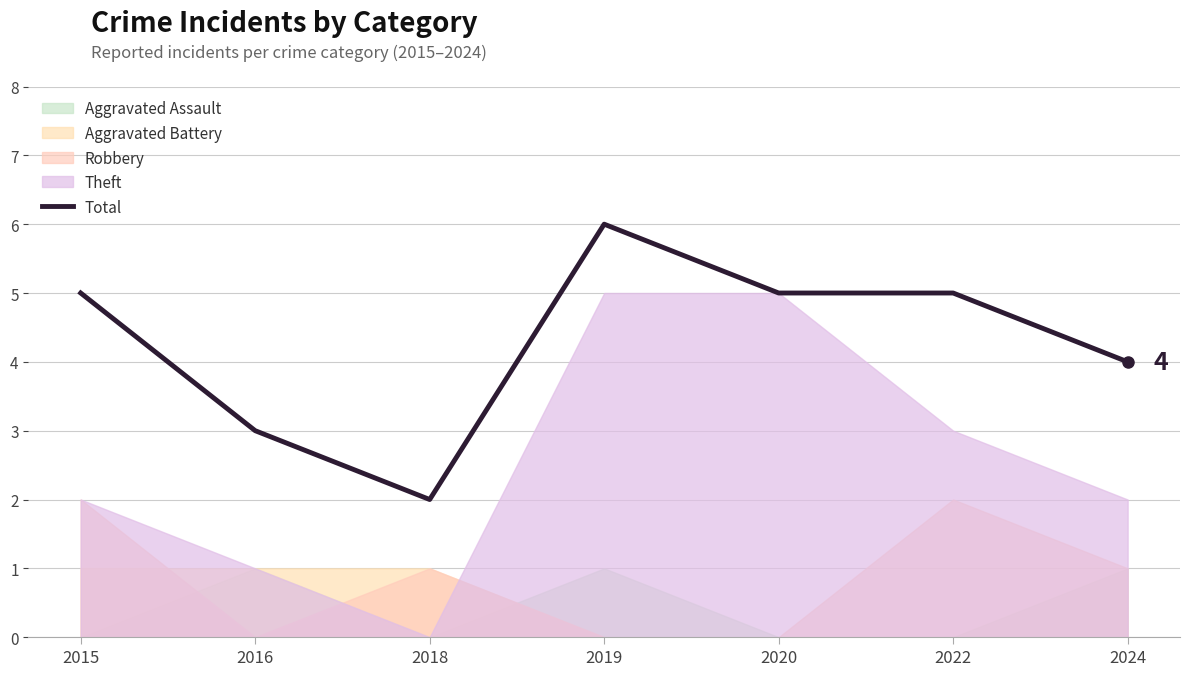

How many points are lower than both their immediate neighbors (excluding endpoints)?

1